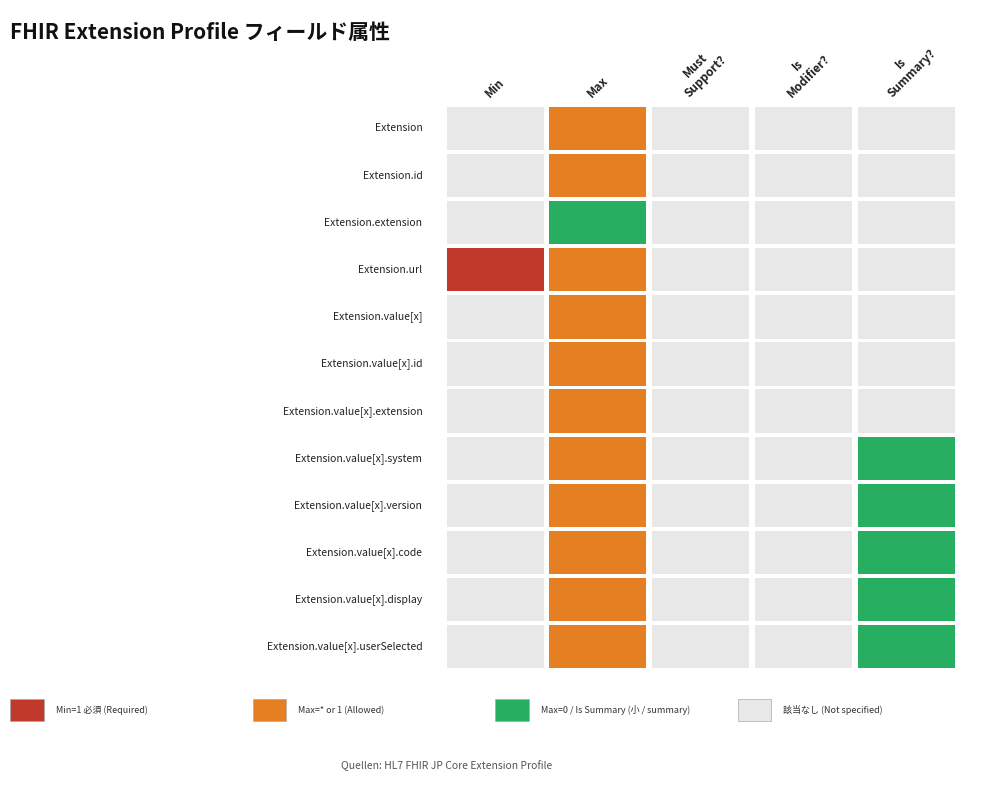

What is the difference between the Extension.value[x].display values at Extension and Extension.value[x]?

1